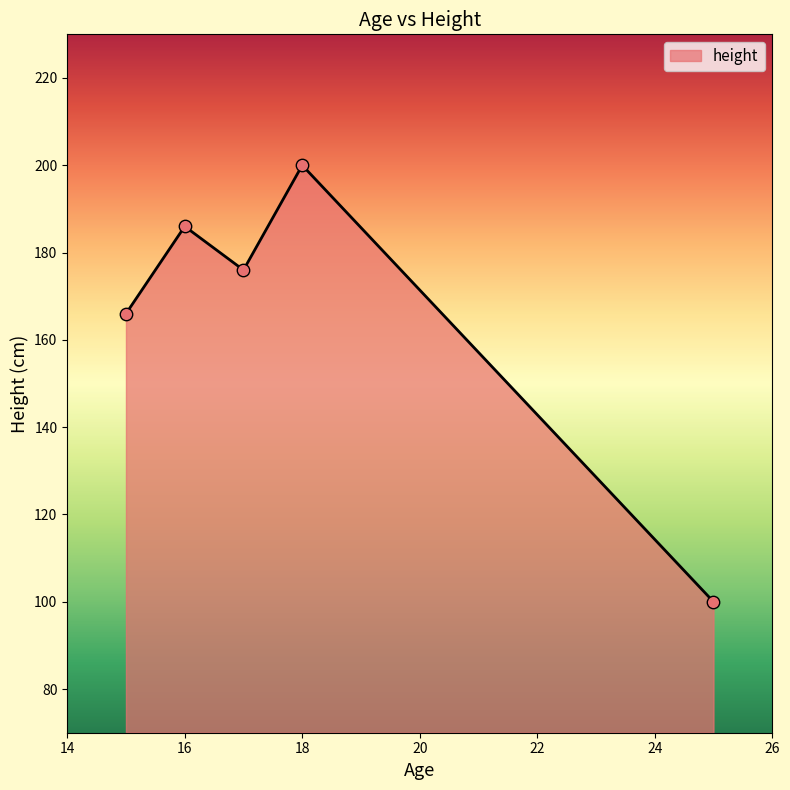

True or false: there are more than 0 points higher than both neighbors.

True